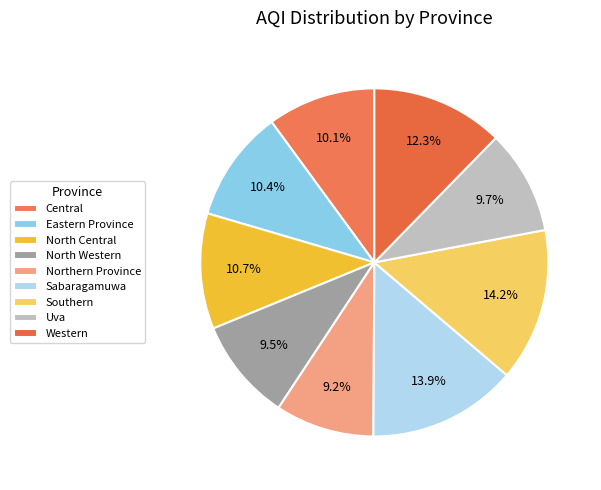

What percentage is NOT represented by Western?

87.7%